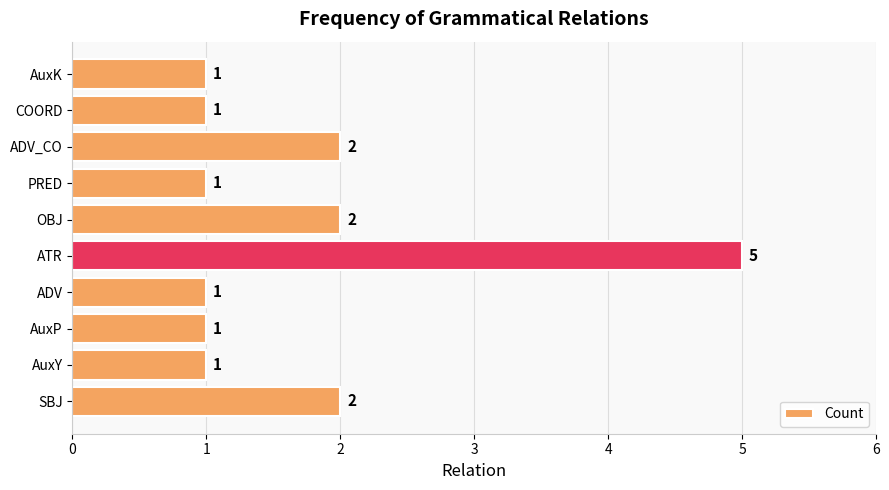

True or false: the data shows 1 at AuxK.

True